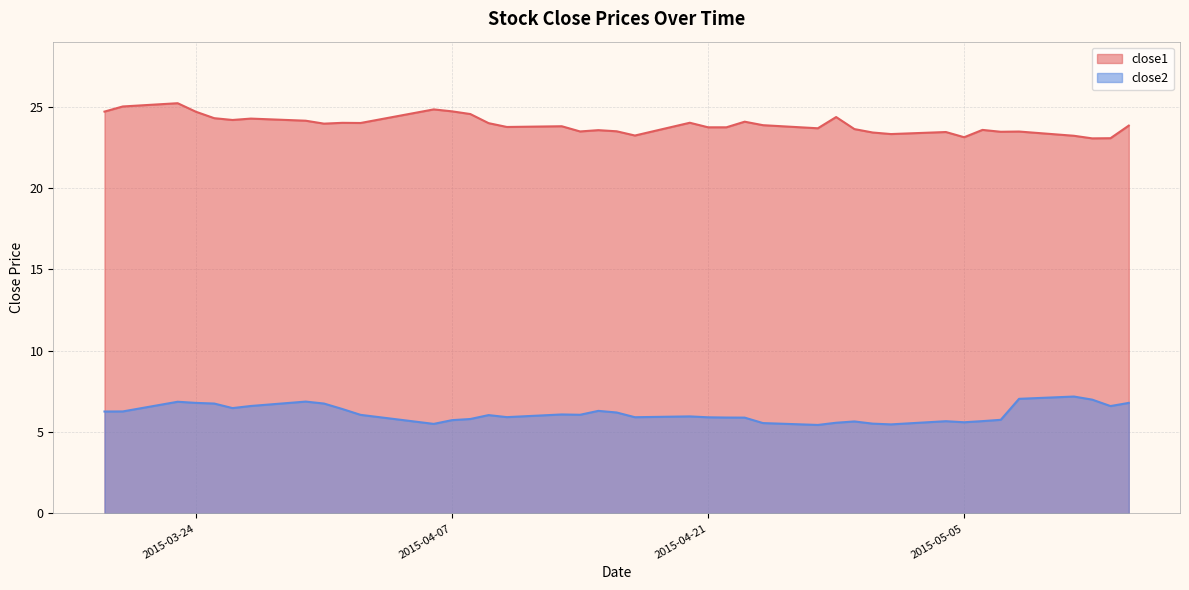

At which category is the sum across all series the highest?

2015-03-23